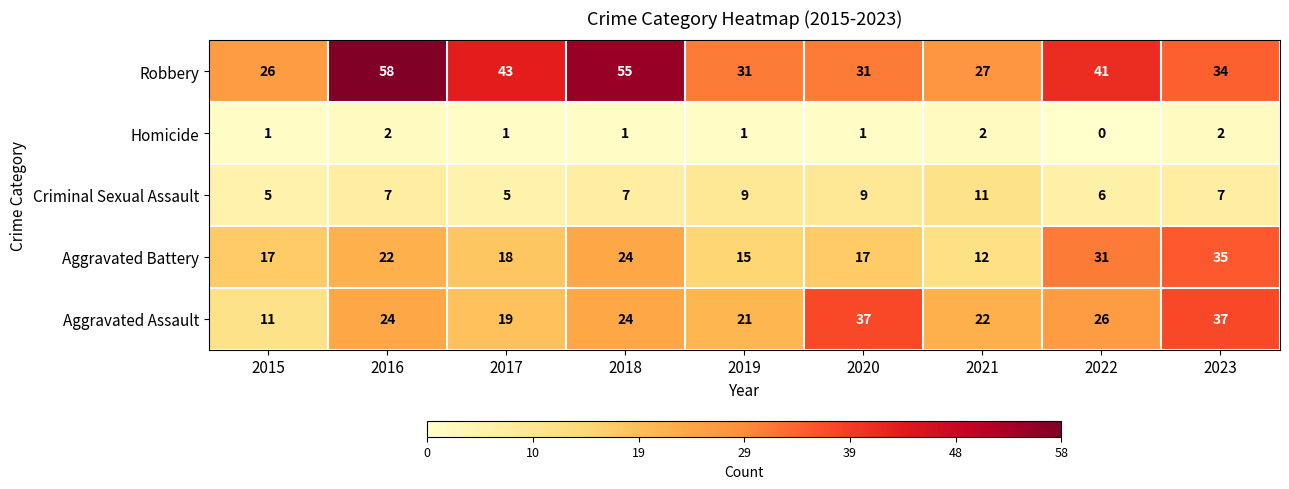

How many data points does each series have?

9